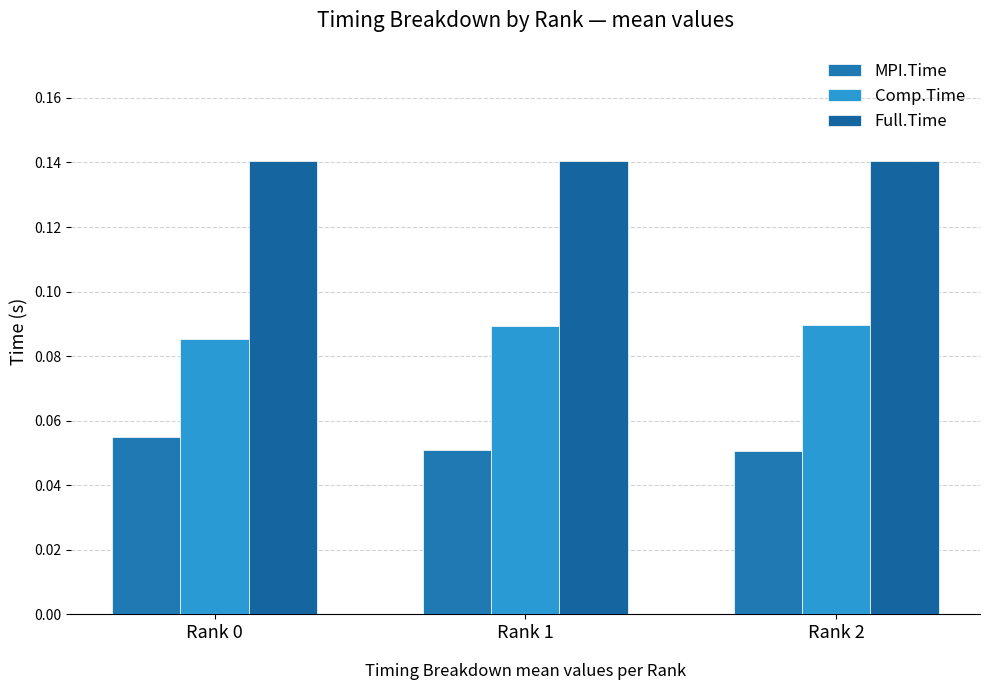

How many bars are there in total?

9